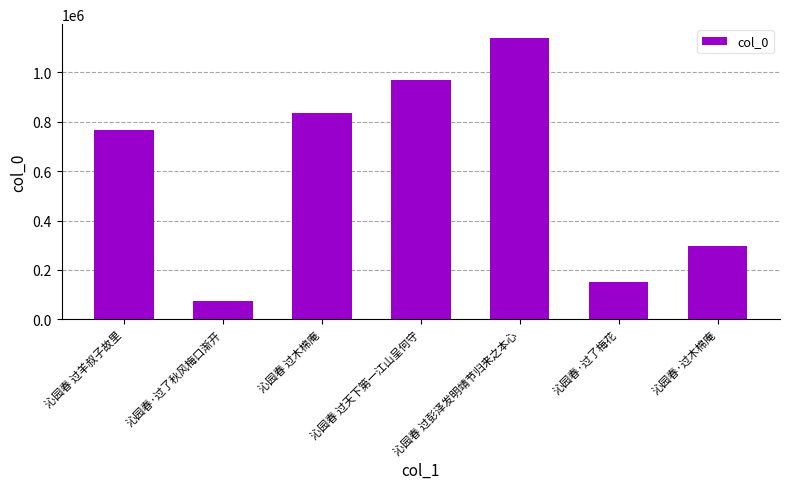

Are the bars grouped side by side (vs. stacked)?

No